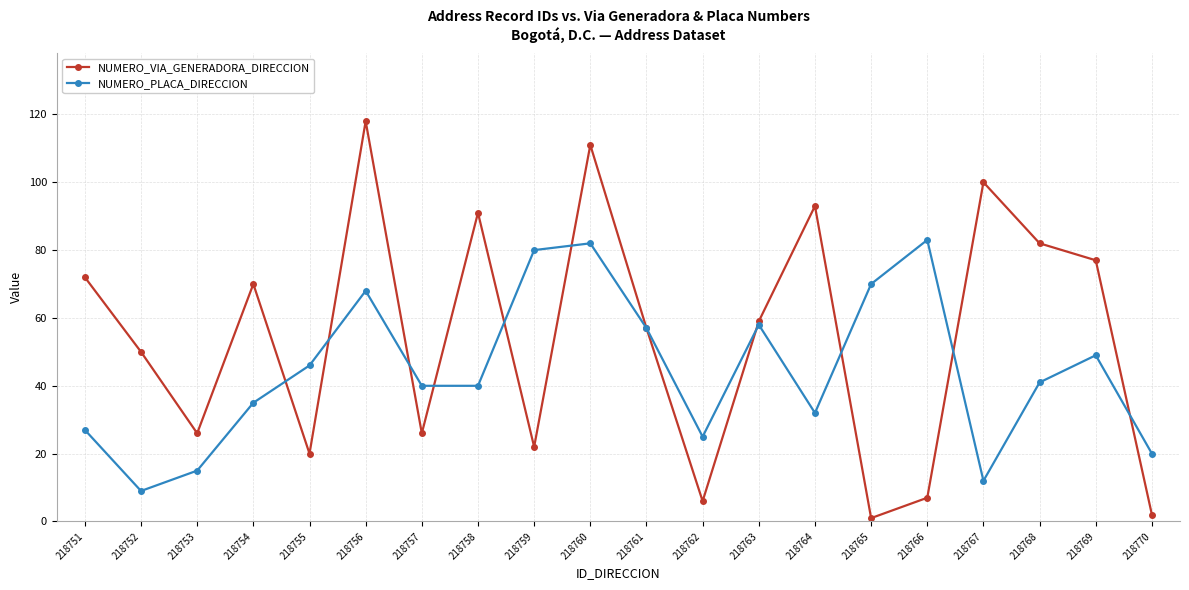

What are all the series names shown in the legend?

NUMERO_VIA_GENERADORA_DIRECCION, NUMERO_PLACA_DIRECCION